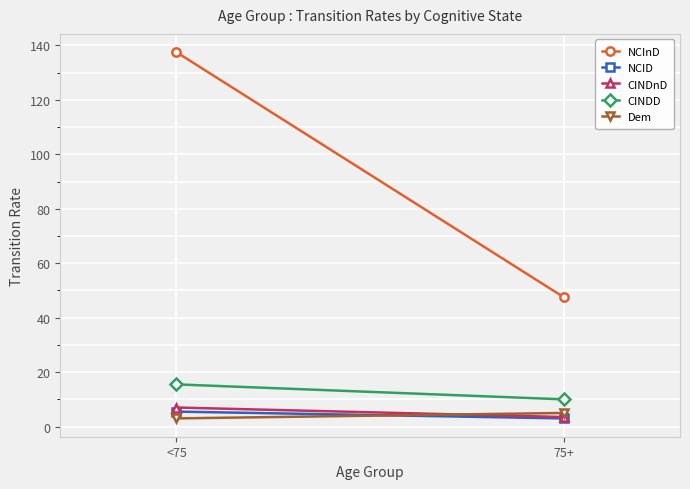

What is the highest value of the CINDD series?

15.5